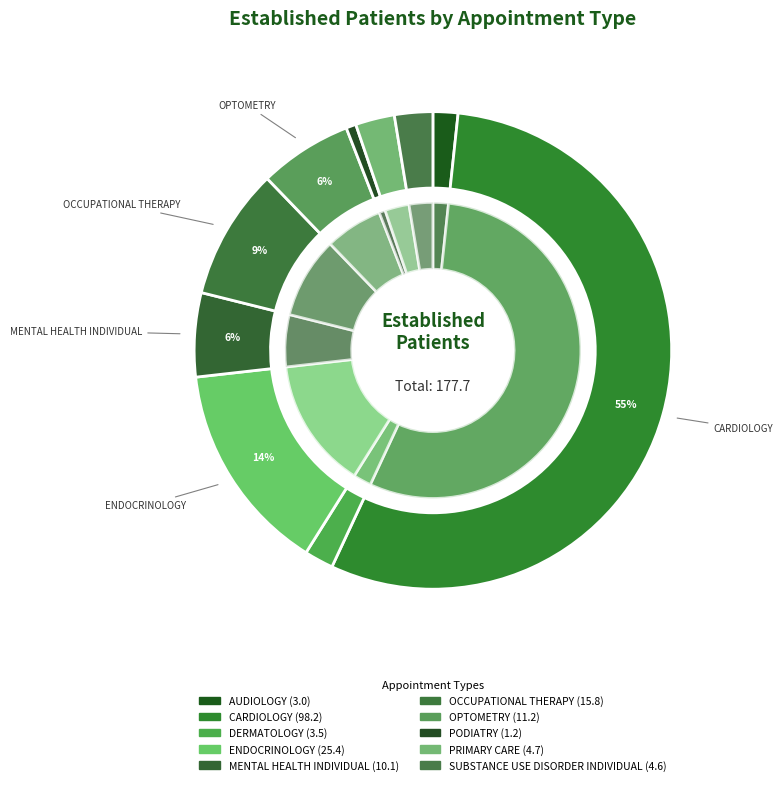

Combined, what portion of the pie is CARDIOLOGY and ENDOCRINOLOGY?

69.6%